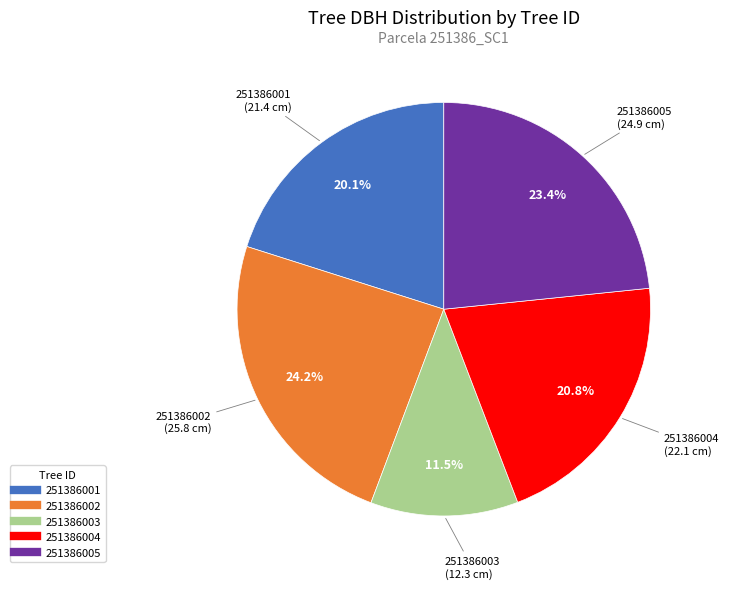

How many segments does this pie chart have?

5